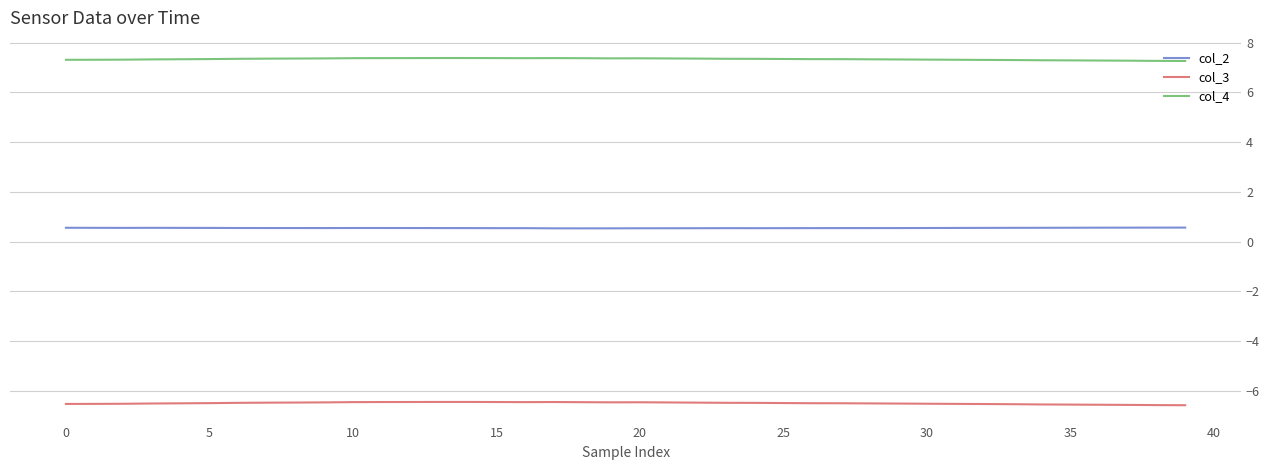

What is the sum of all col_4 values?

293.5